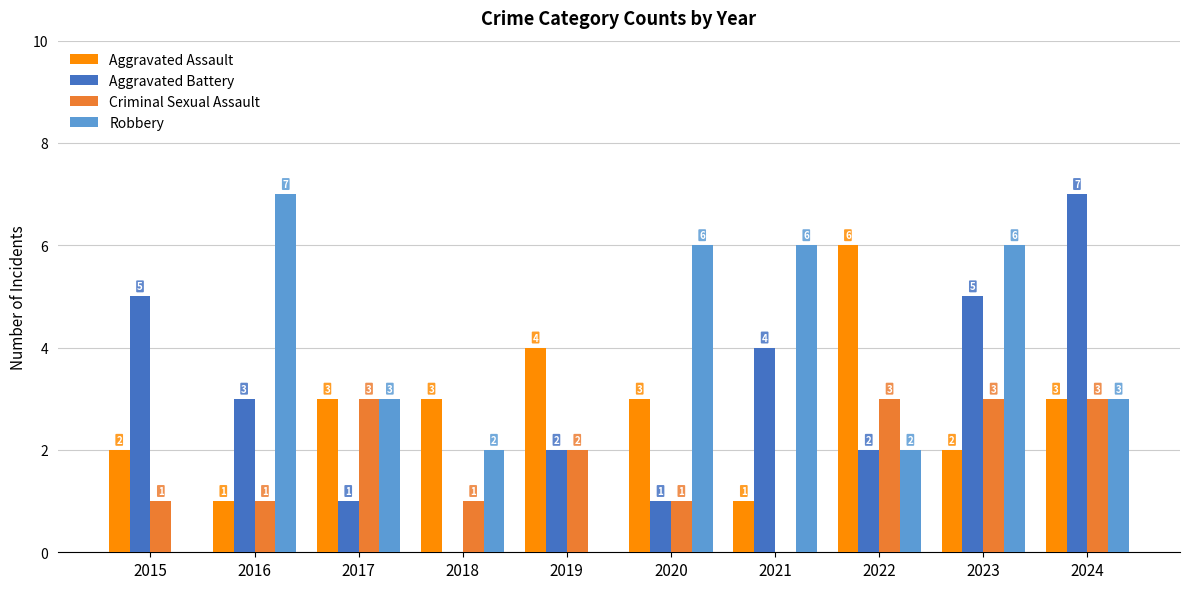

What is the sum of the Aggravated Assault values at 2016 and 2021?

2